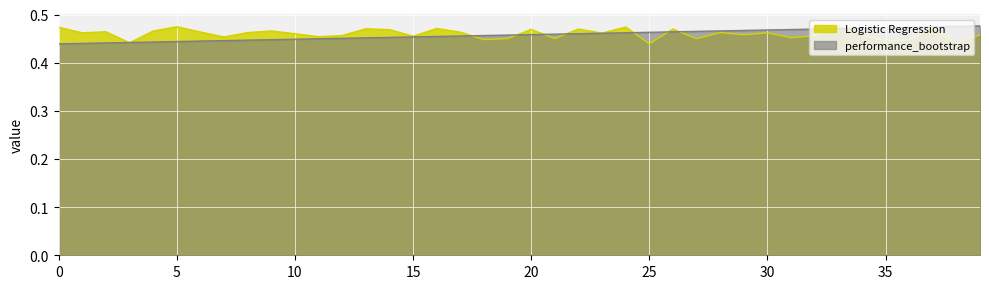

List the labels in order of performance_bootstrap value, smallest first.

0, 1, 2, 3, 4, 5, 6, 7, 8, 9, 10, 11, 12, 13, 14, 15, 16, 17, 18, 19, 20, 21, 22, 23, 24, 25, 26, 27, 28, 29, 30, 31, 32, 33, 34, 35, 36, 37, 38, 39